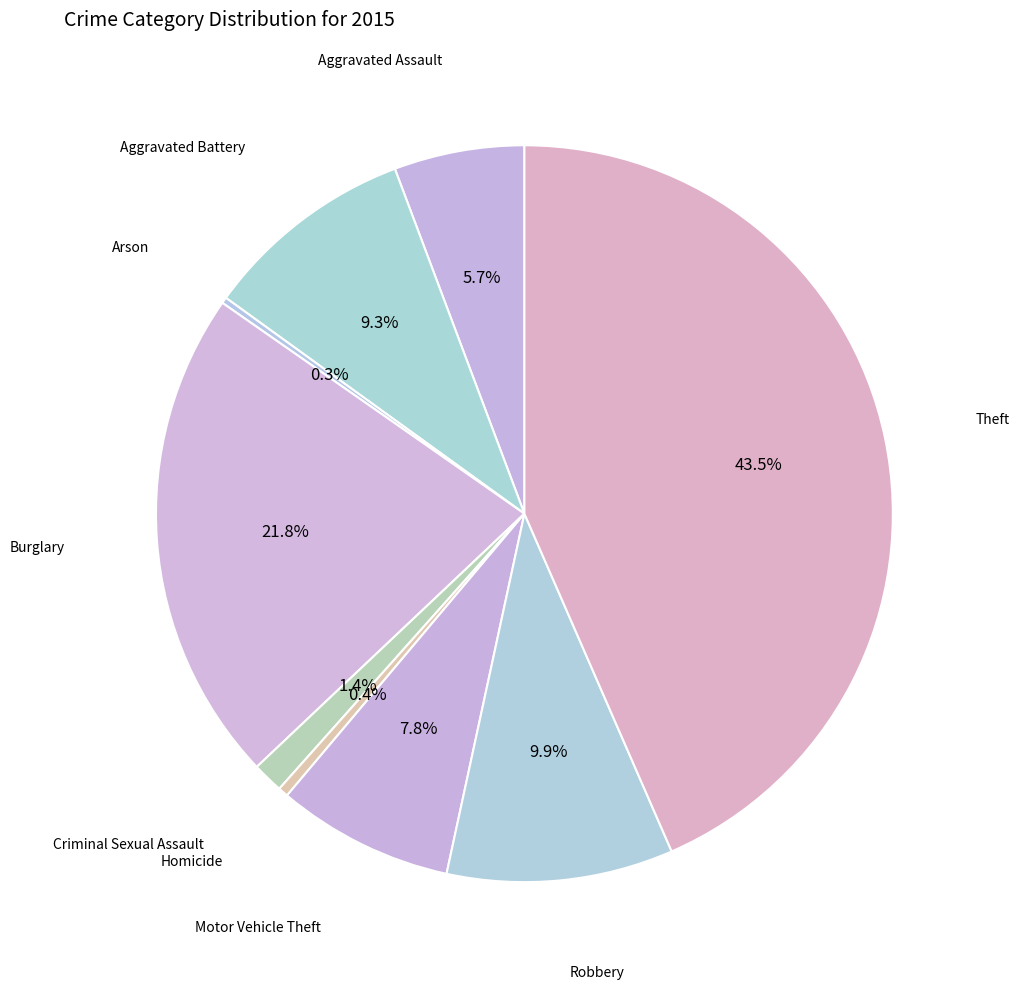

How many slices are in this pie chart?

9